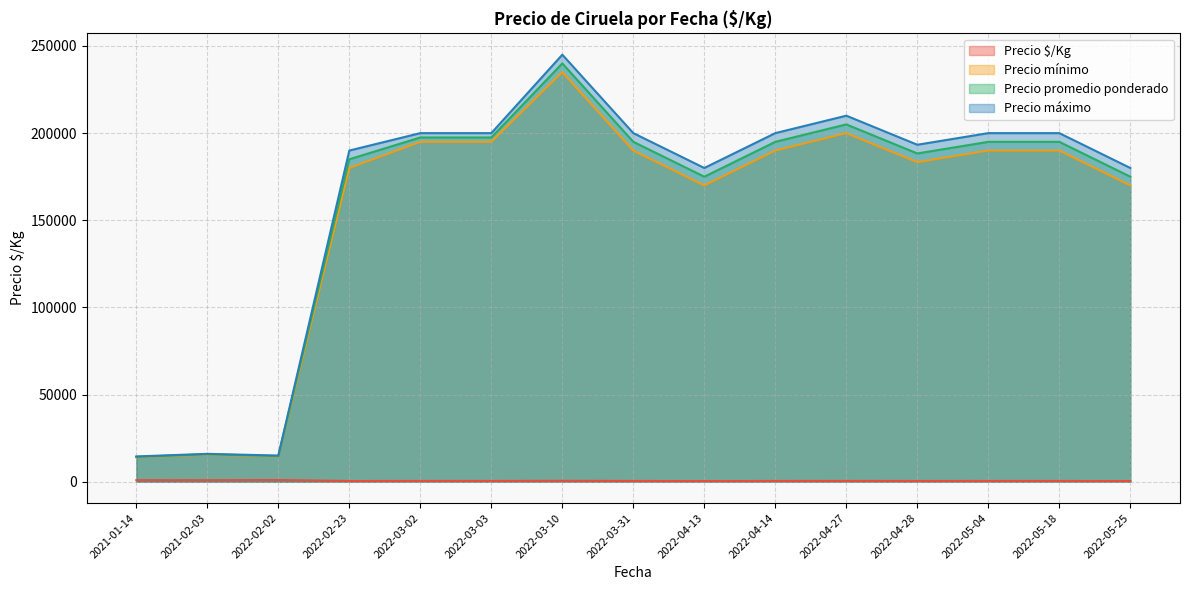

What are all the series names shown in the legend?

Precio $/Kg, Precio mínimo, Precio promedio ponderado, Precio máximo